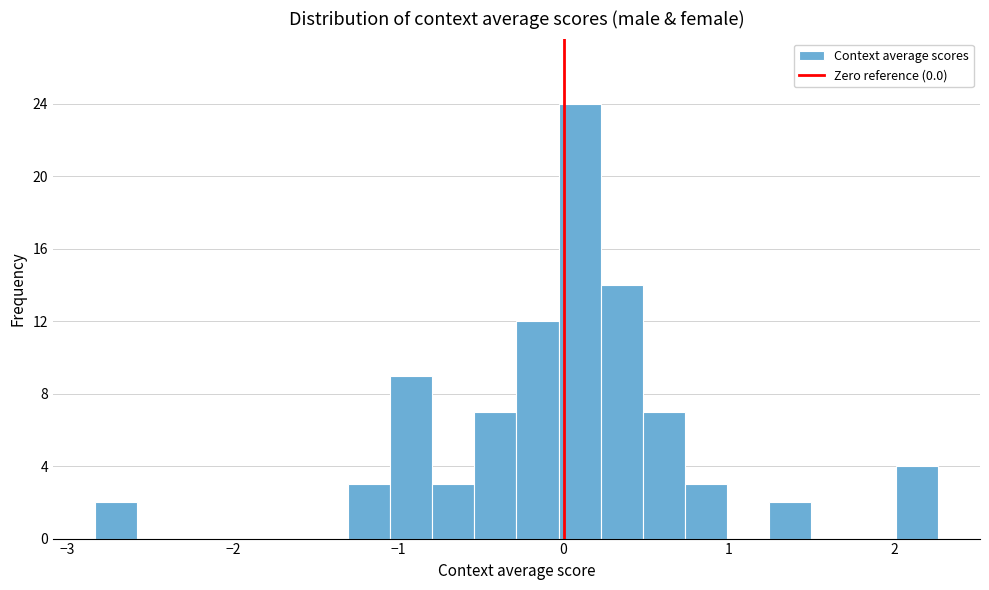

Around what value on the x-axis is the tallest bar? Give the approximate position of its centre, as read against the axis.

0.1